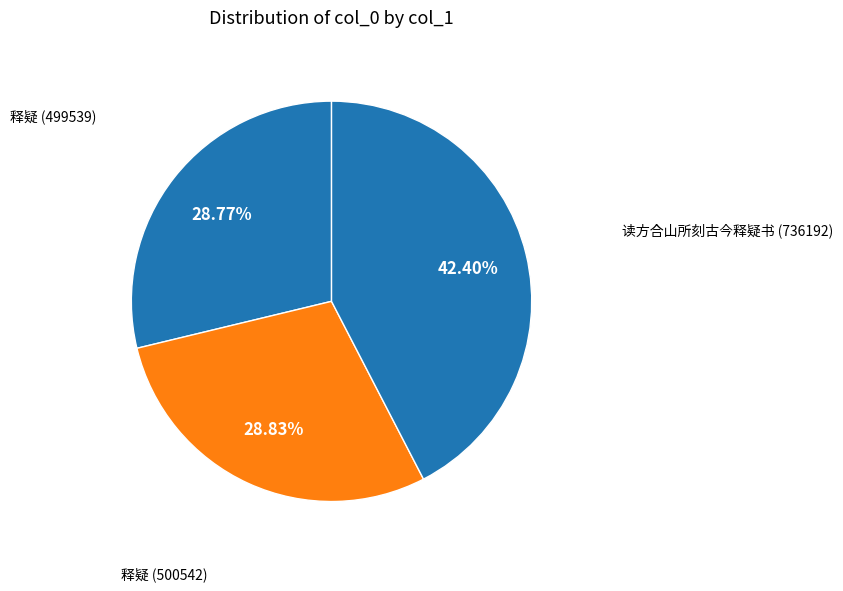

Which has a higher value, 读方合山所刻古今释疑书 (736192) or 释疑 (499539)?

读方合山所刻古今释疑书 (736192)